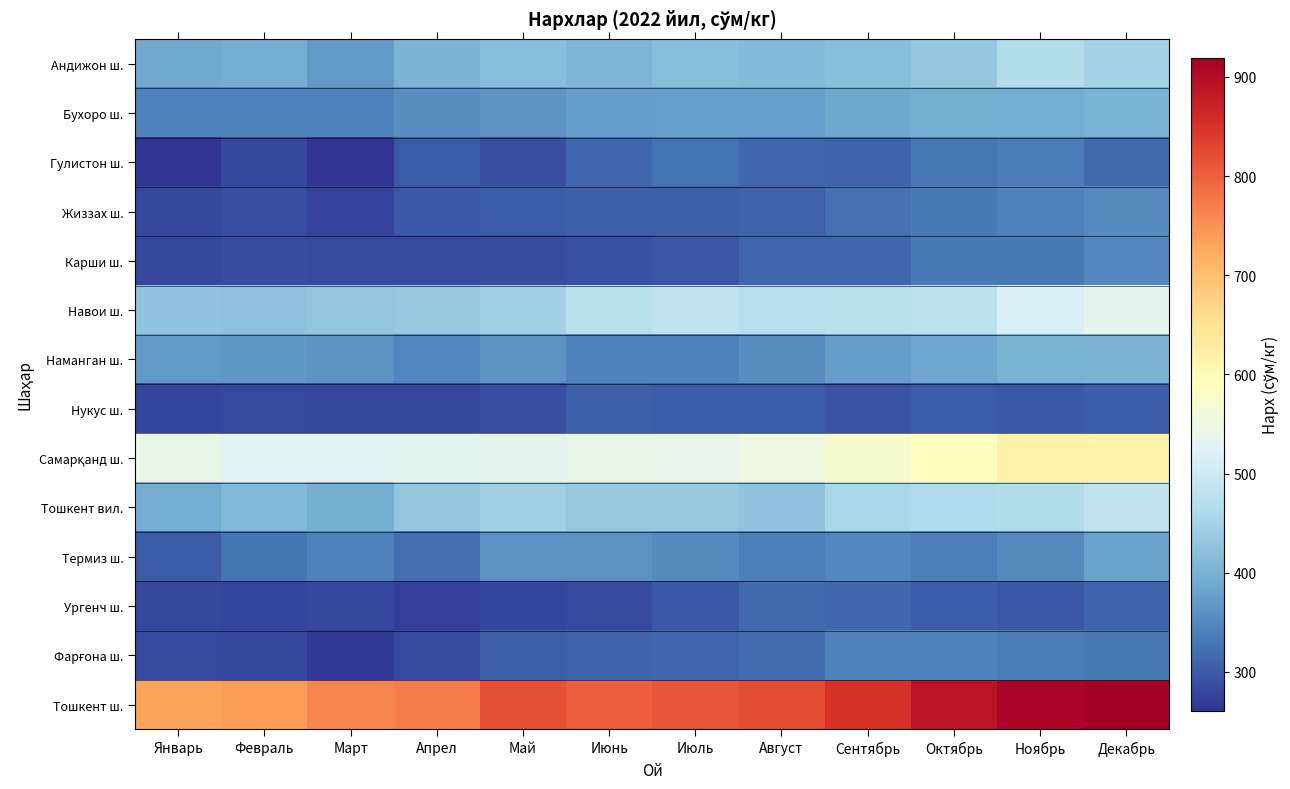

Which series has the largest total across all categories?

Тошкент ш.